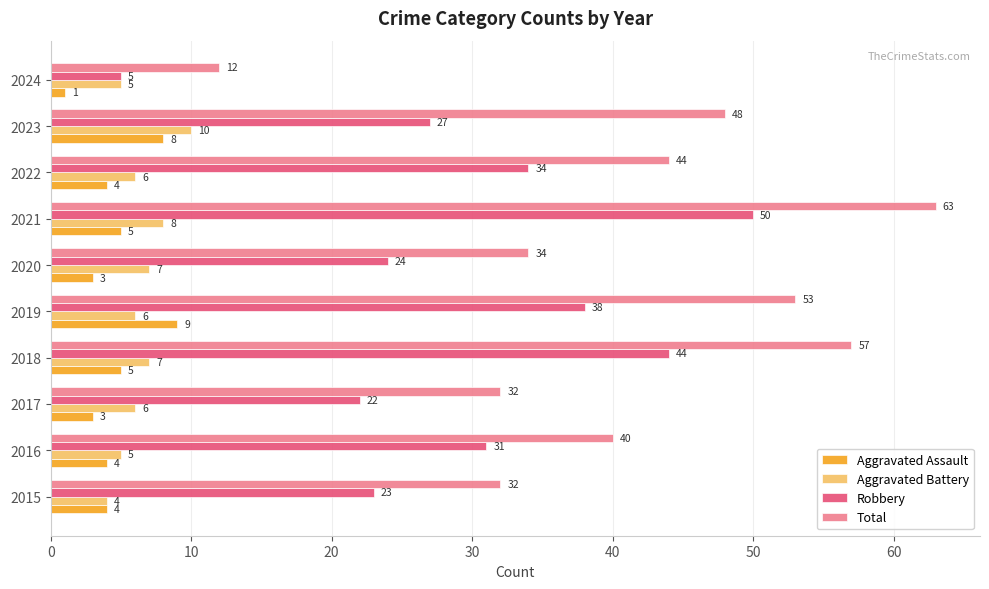

What is the maximum value for Total?

63